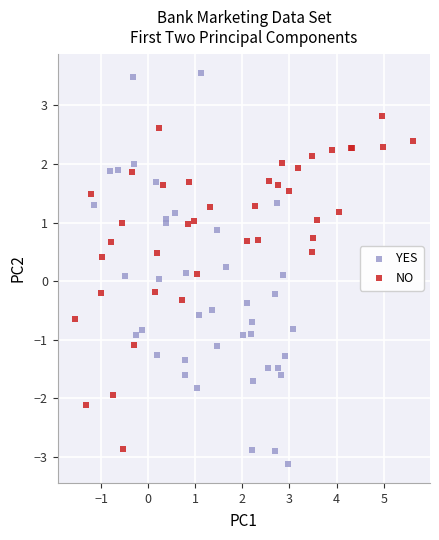

Which series has the widest spread of Y values?

YES